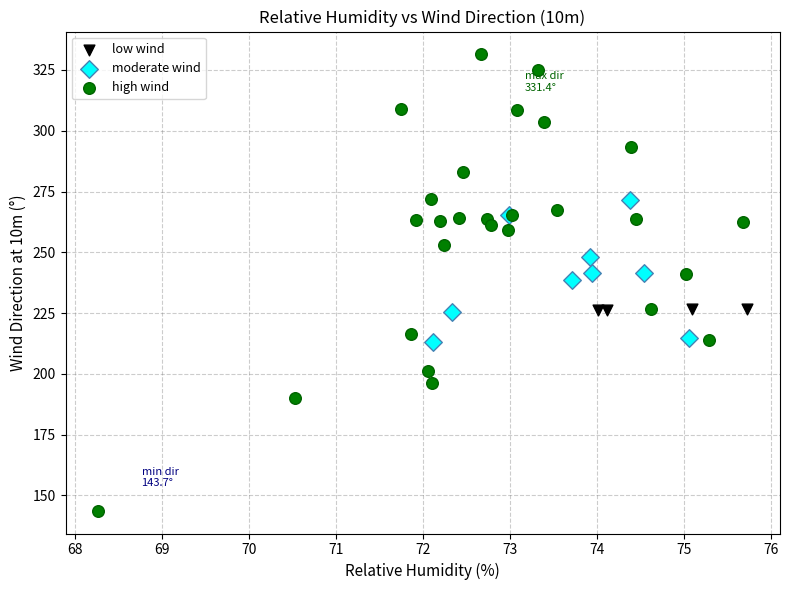

Which series reaches the maximum Y coordinate?

high wind